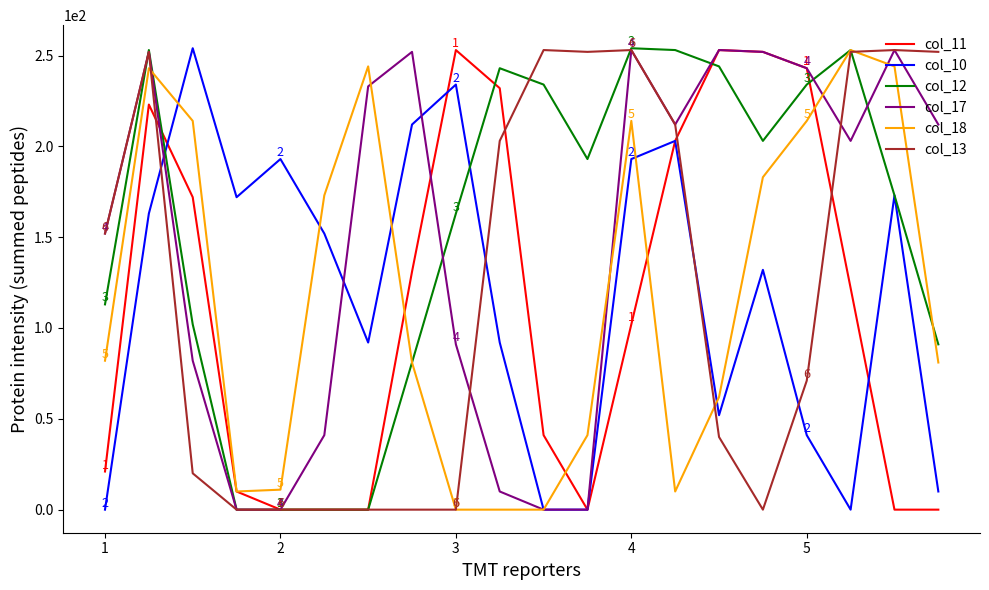

How many lines are shown in the chart?

6